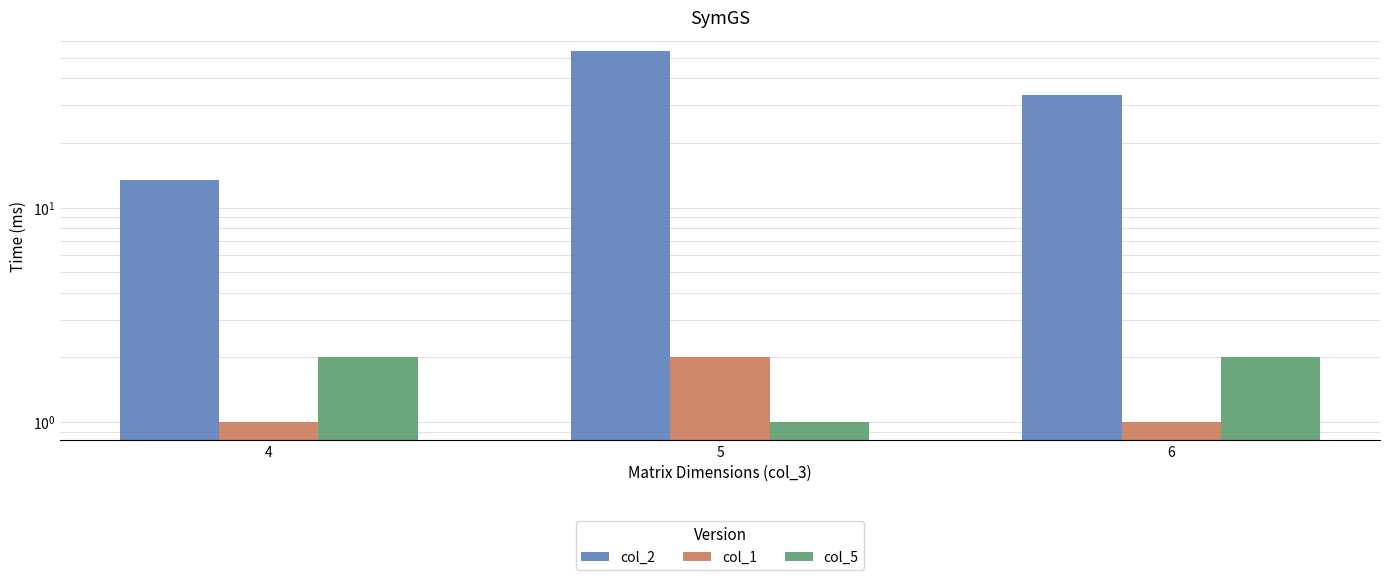

What is the value of the col_5 bar at the 3rd from the left?

2.0